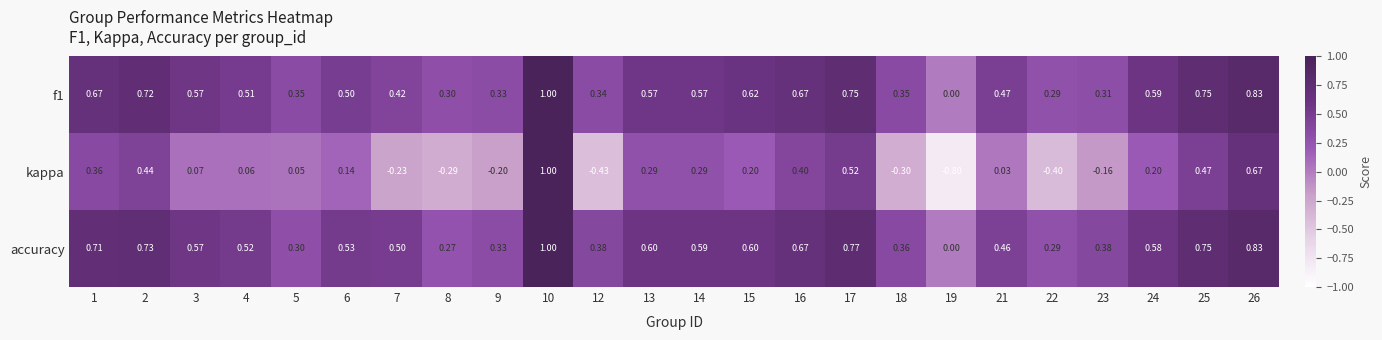

Which label corresponds to the largest value in the chart?

10